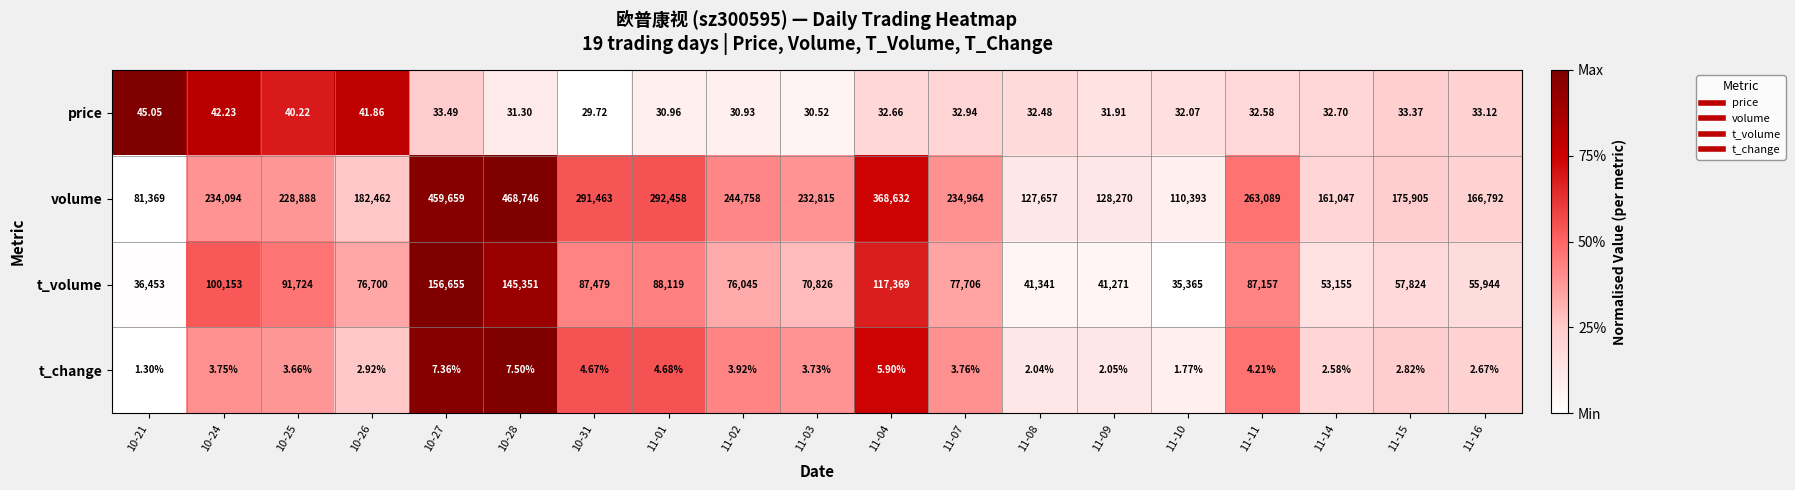

Is the value of t_change at 11-16 greater than the value of t_volume at 11-10?

No